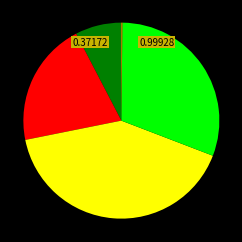

Does any single category account for the majority?

No